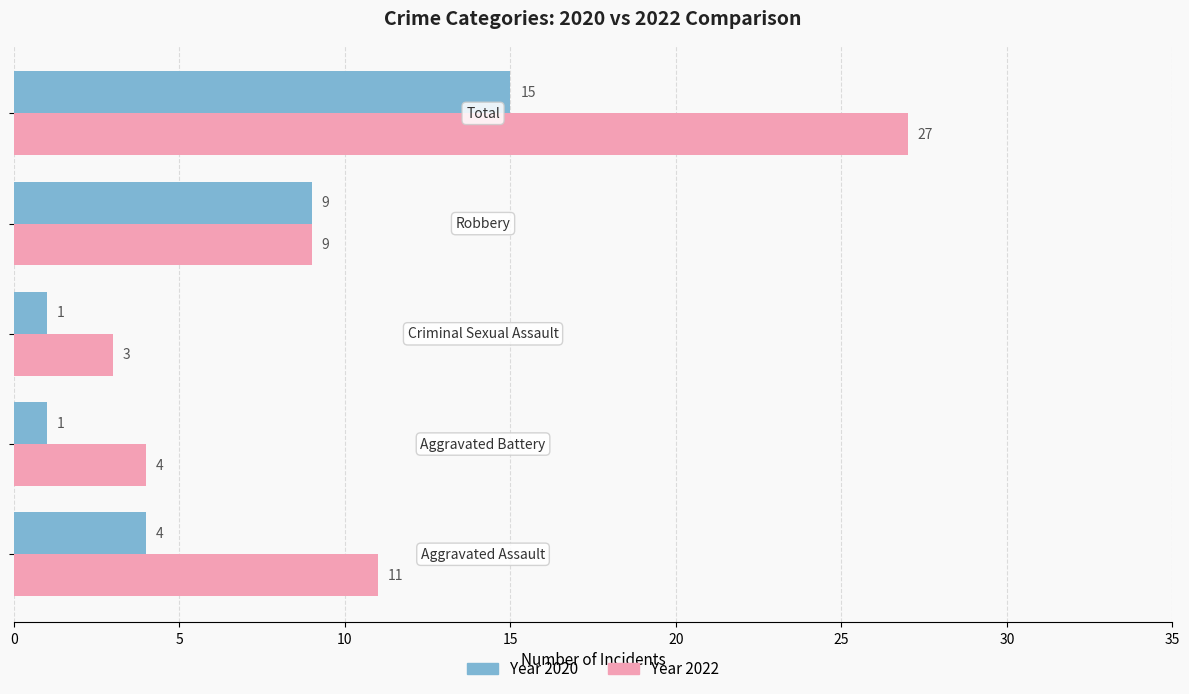

What is the greatest value displayed?

27